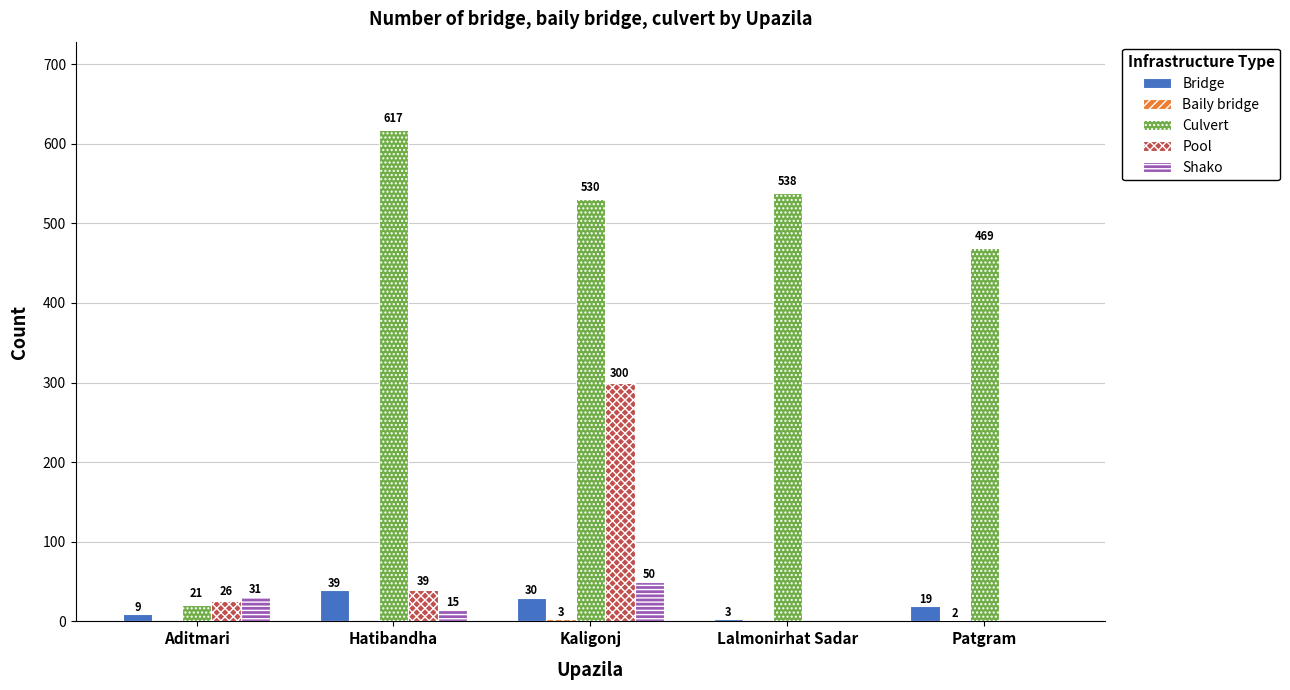

What is the sum of all Pool values?

365